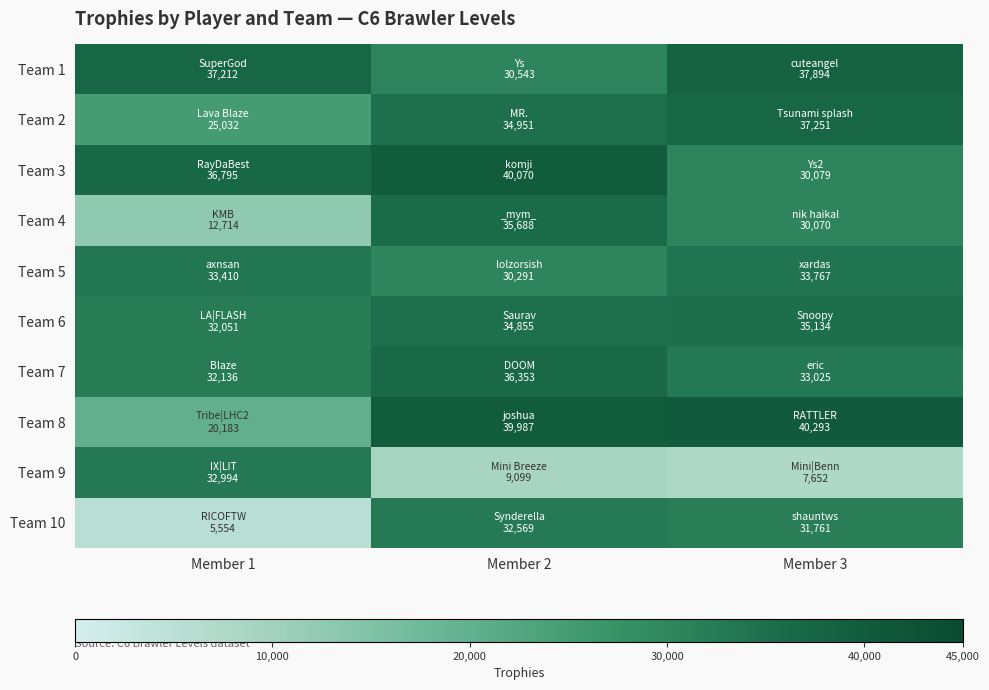

Reading left to right, extract all data points from this chart.

Team 1: Member 1=37212	Member 2=30543	Member 3=37894
Team 2: Member 1=25032	Member 2=34951	Member 3=37251
Team 3: Member 1=36795	Member 2=40070	Member 3=30079
Team 4: Member 1=12714	Member 2=35688	Member 3=30070
Team 5: Member 1=33410	Member 2=30291	Member 3=33767
Team 6: Member 1=32051	Member 2=34855	Member 3=35134
Team 7: Member 1=32136	Member 2=36353	Member 3=33025
Team 8: Member 1=20183	Member 2=39987	Member 3=40293
Team 9: Member 1=32994	Member 2=9099	Member 3=7652
Team 10: Member 1=5554	Member 2=32569	Member 3=31761